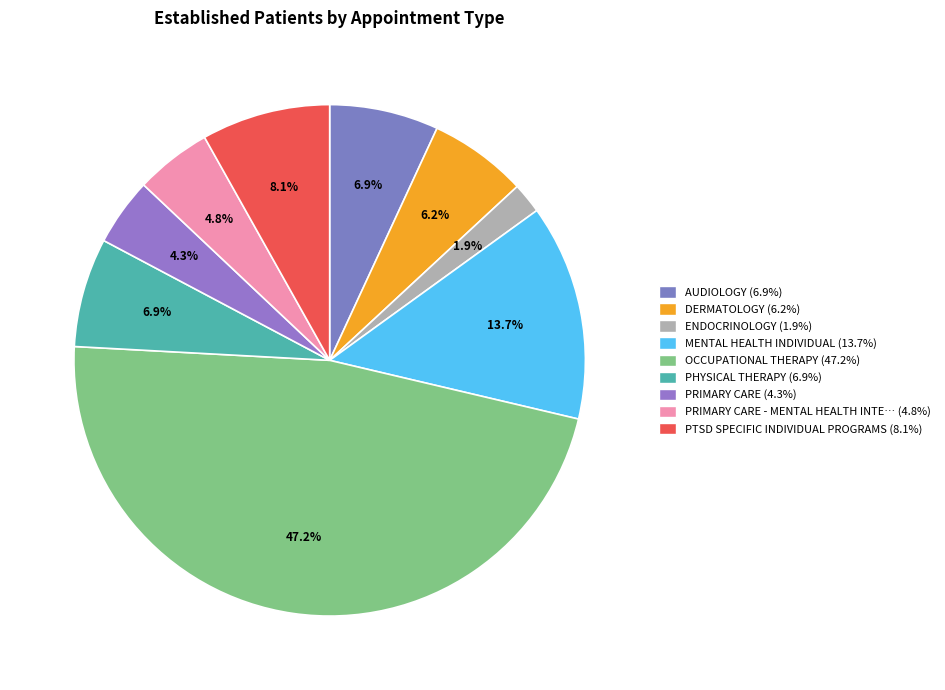

How many segments does this pie chart have?

9